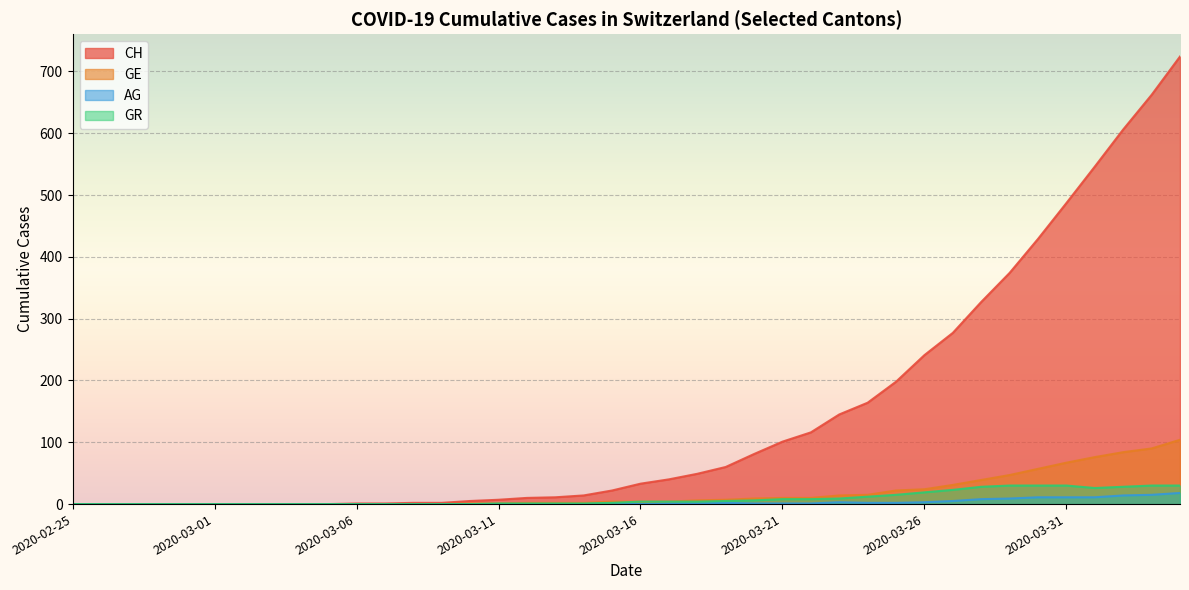

What is the total value across all series at 2020-03-23?

171